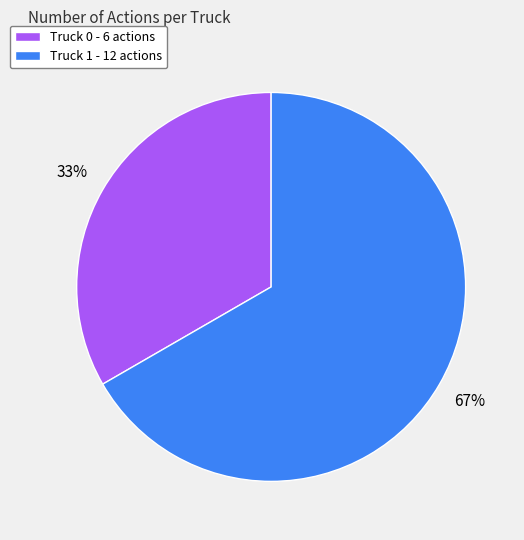

The Truck 0 slice represents 33% of the pie. True or false?

True